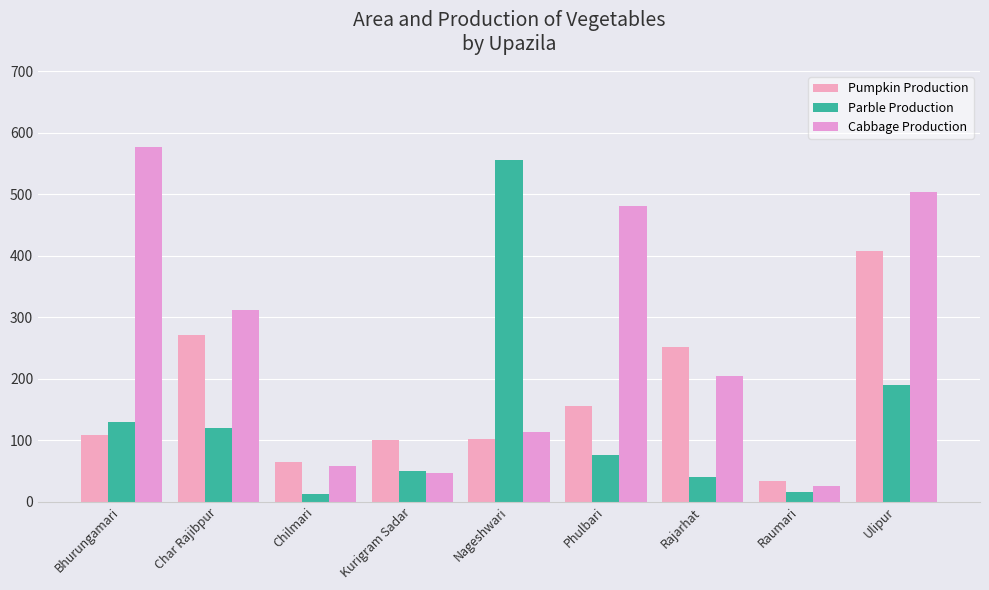

At which category is the sum across all series the highest?

Ulipur